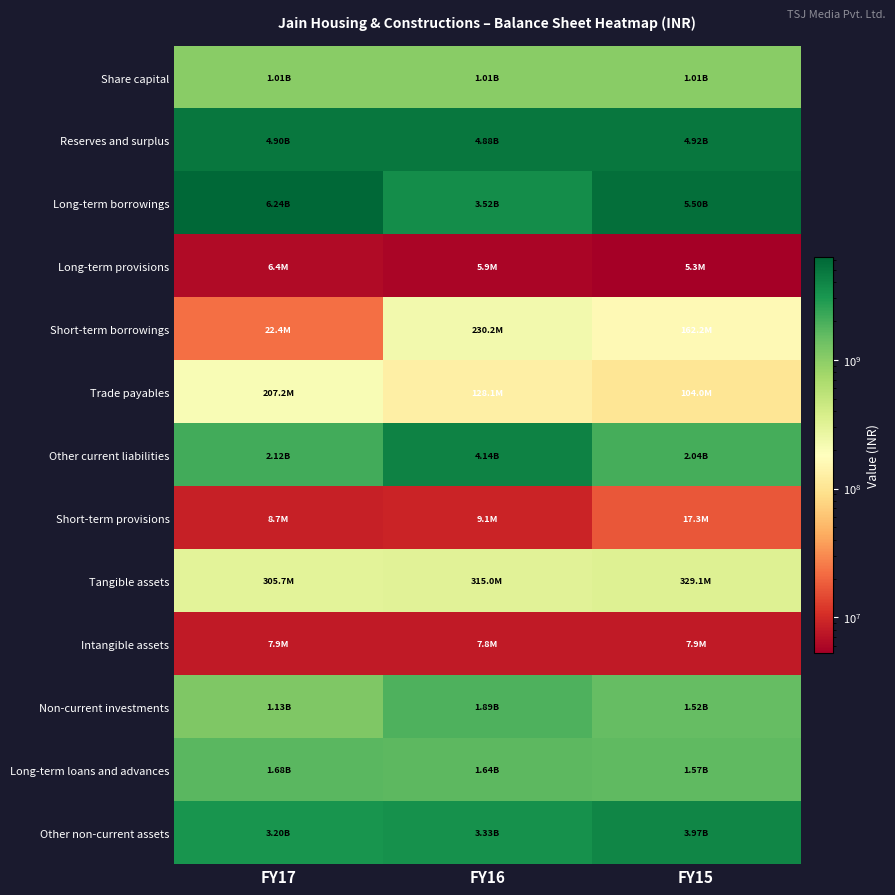

Reading left to right, extract all data points from this chart.

Share capital: FY17=1013576900	FY16=1013576900	FY15=1013576900
Reserves and surplus: FY17=4897191702	FY16=4877968673	FY15=4923434346
Long-term borrowings: FY17=6239398932	FY16=3518268816	FY15=5502615911
Long-term provisions: FY17=6411803	FY16=5860860	FY15=5300946
Short-term borrowings: FY17=22441119	FY16=230160591	FY15=162179269
Trade payables: FY17=207185090	FY16=128068444	FY15=103957101
Other current liabilities: FY17=2117351302	FY16=4135460042	FY15=2039553630
Short-term provisions: FY17=8679758	FY16=9091982	FY15=17335910
Tangible assets: FY17=305727551	FY16=315032842	FY15=329145841
Intangible assets: FY17=7872147	FY16=7834803	FY15=7902591
Non-current investments: FY17=1133274848	FY16=1887814077	FY15=1522540247
Long-term loans and advances: FY17=1680185930	FY16=1640368149	FY15=1569455369
Other non-current assets: FY17=3196909923	FY16=3327139538	FY15=3972264182